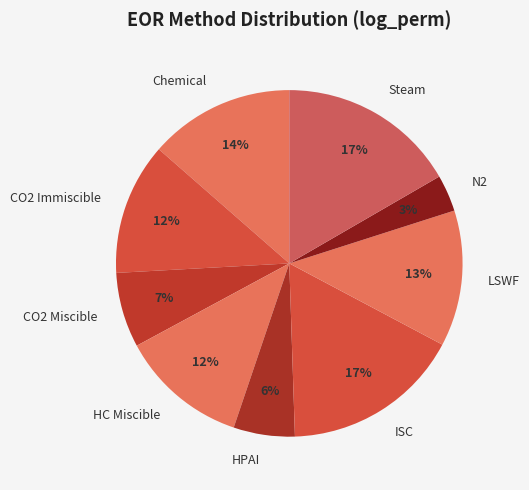

Approximately how many times larger is the value at Steam compared to LSWF?

1.3